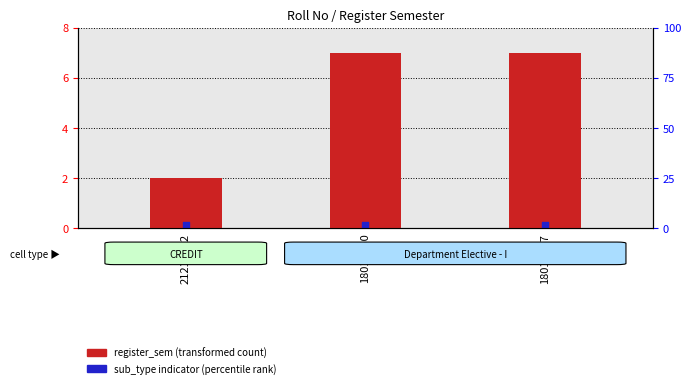

Which series has the largest total across all categories?

register_sem